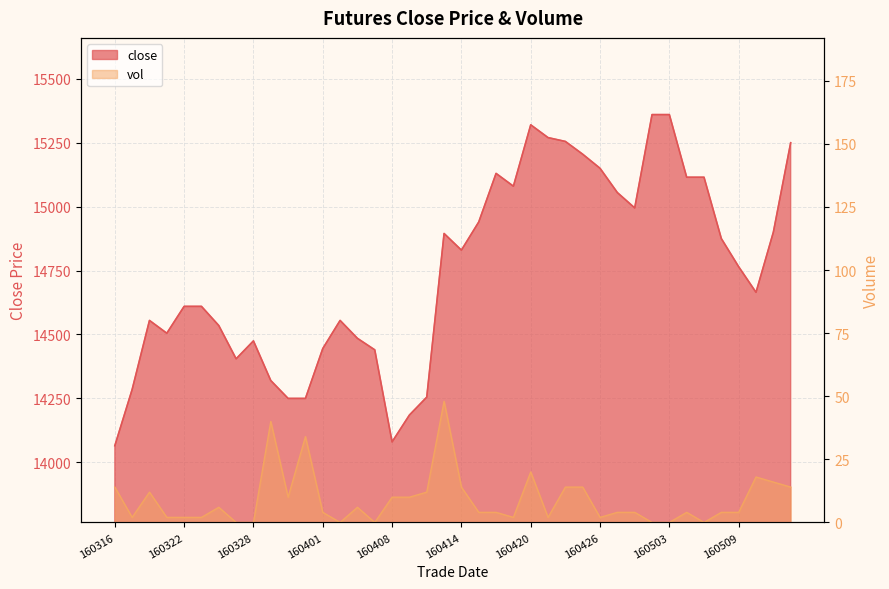

How many lines are shown in the chart?

2